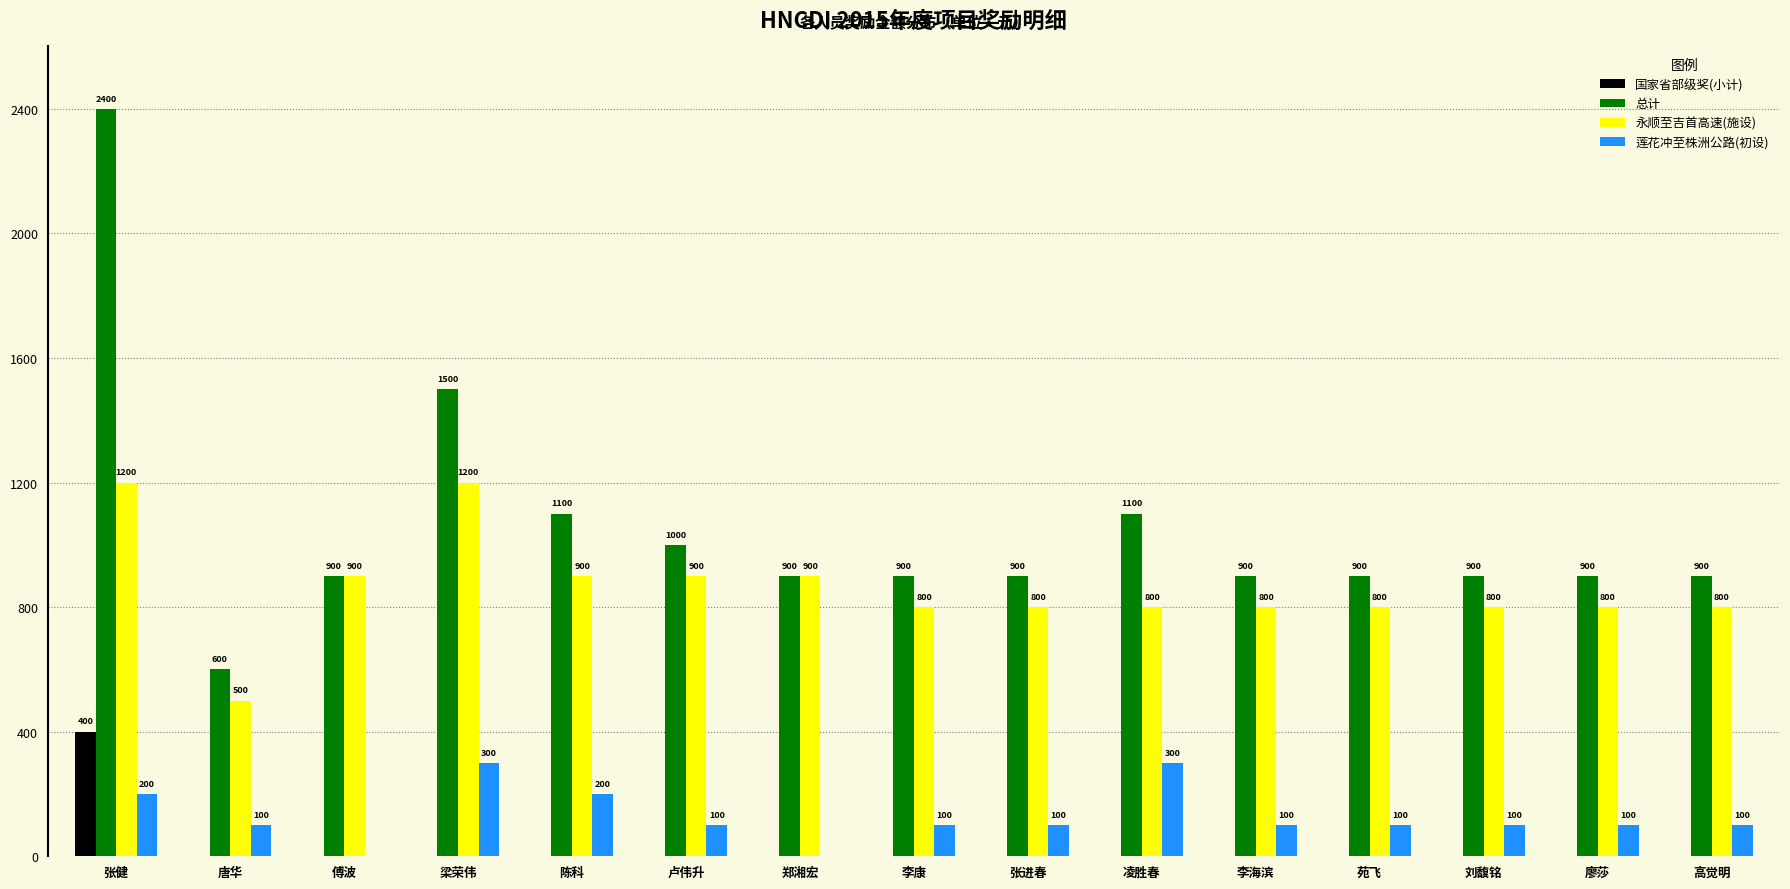

What is the sum of all 莲花冲至株洲公路(初设) values?

1900